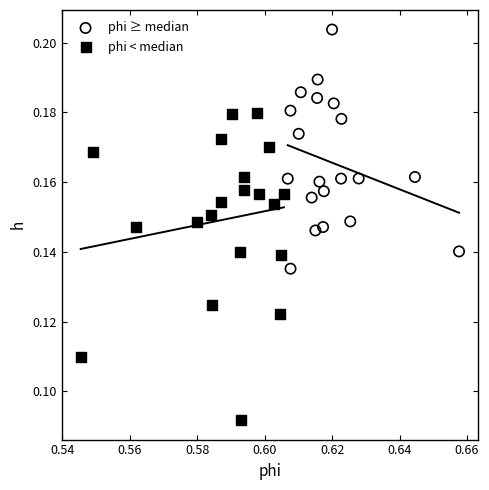

Which series reaches the maximum Y coordinate?

phi ≥ median